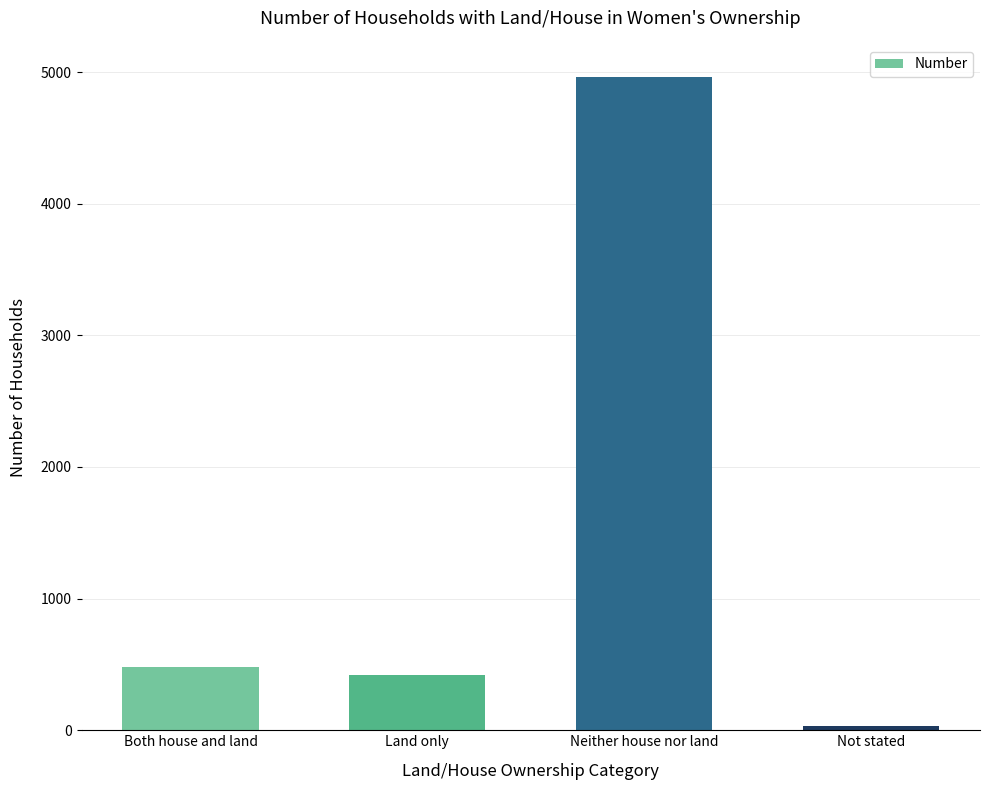

What is the label of the 2nd bar from the right?

Neither house nor land